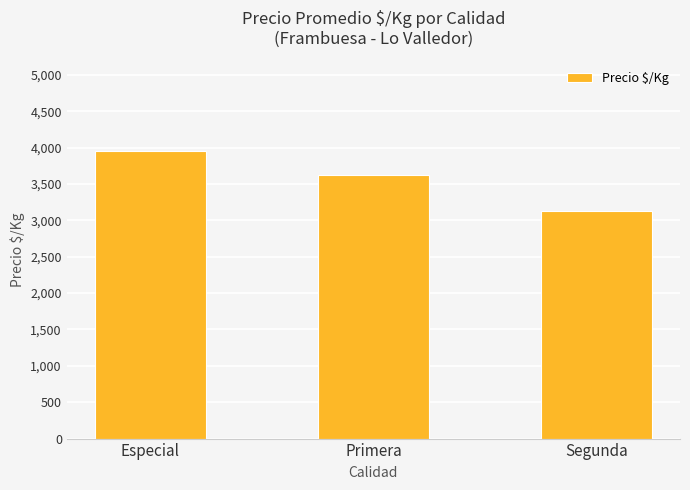

Reading right to left, extract all data points from this chart.

Segunda=3134.6	Primera=3620.4	Especial=3958.3